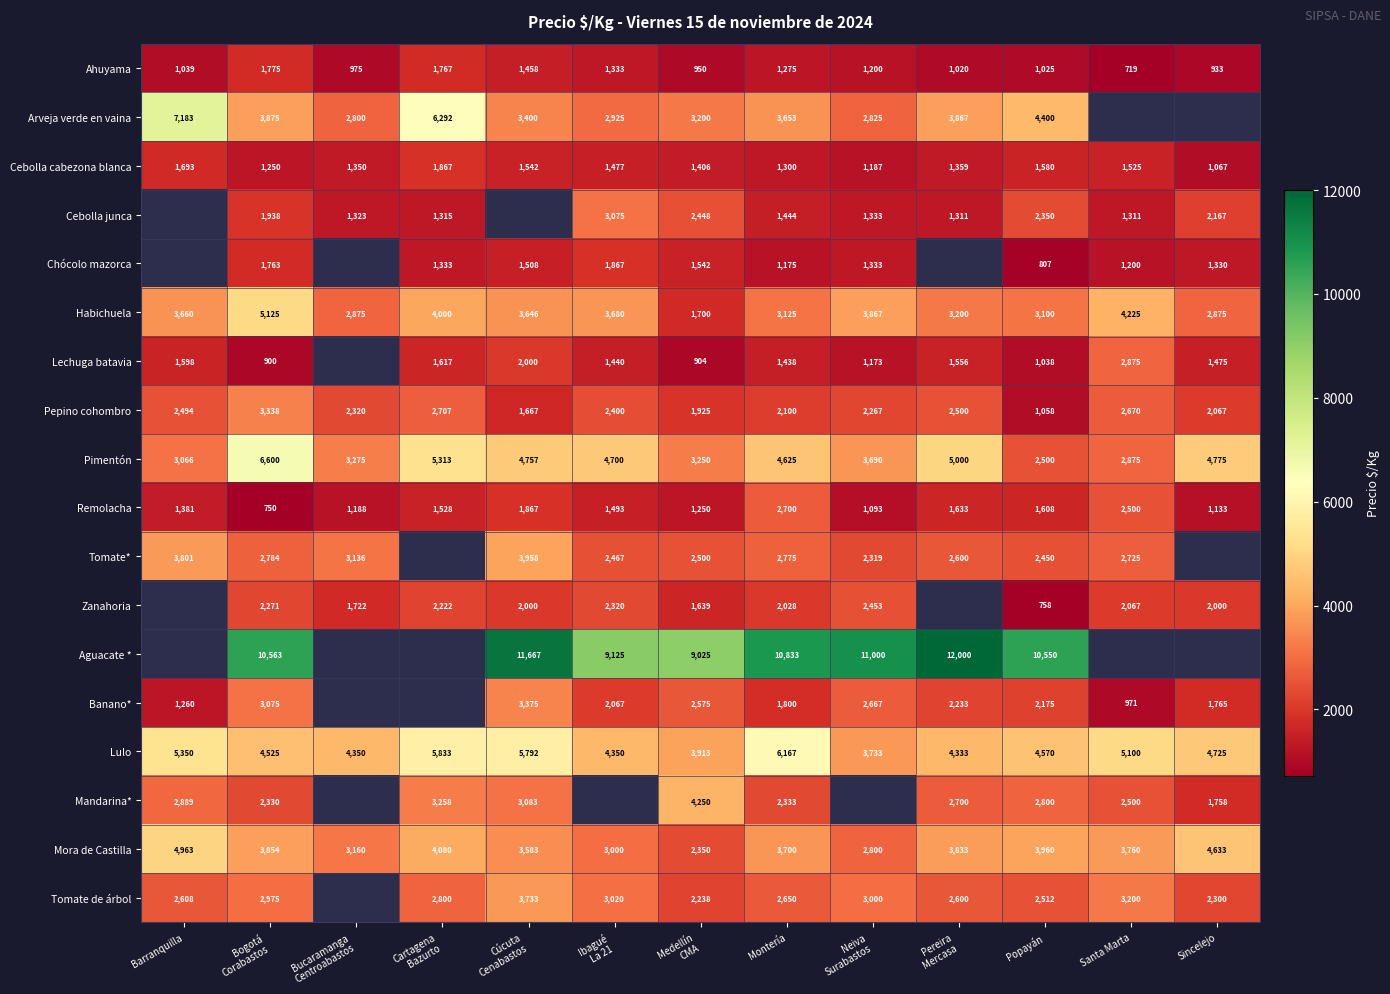

Is the value of Ahuyama at Sincelejo greater than the value of Chócolo mazorca at Popayán?

Yes